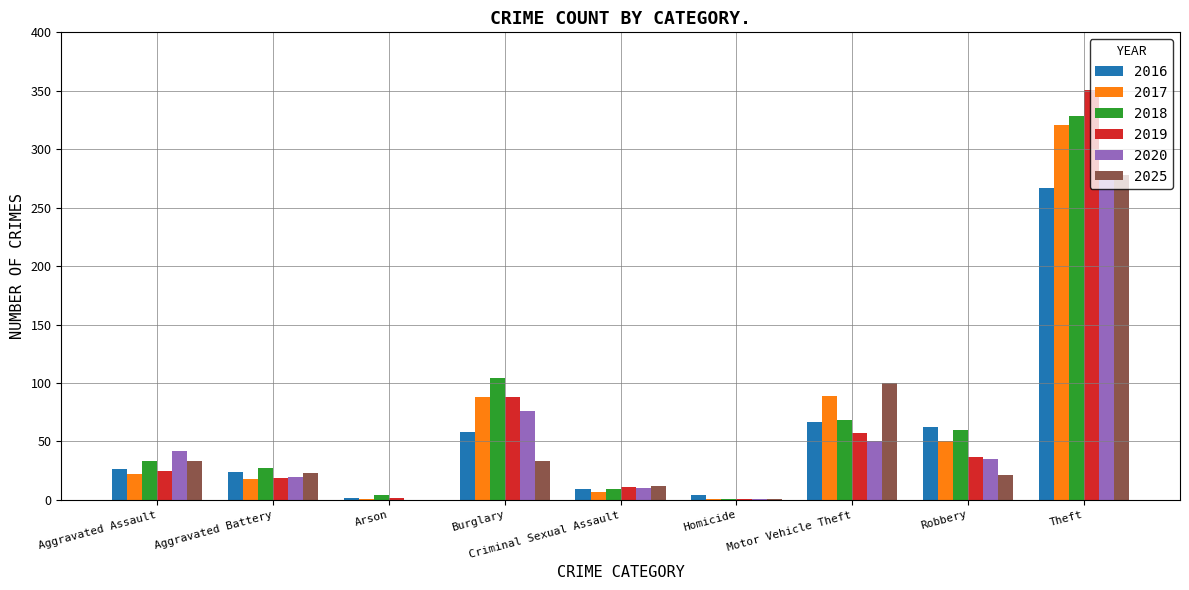

Are the bars grouped side by side (vs. stacked)?

Yes